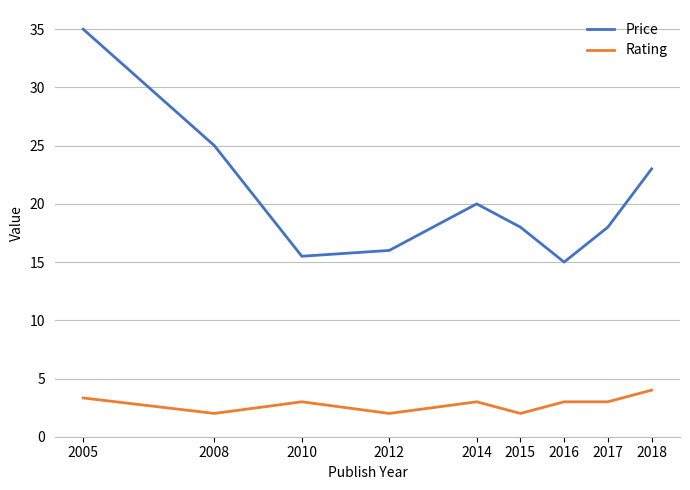

What is the difference between the maximum and minimum values in the Rating series?

2.0